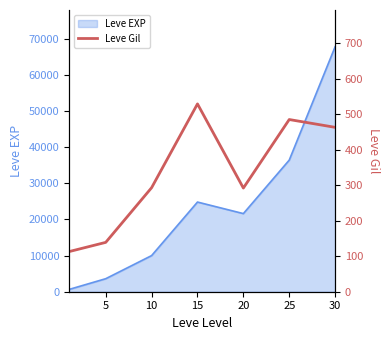

What is the smallest value displayed?

113